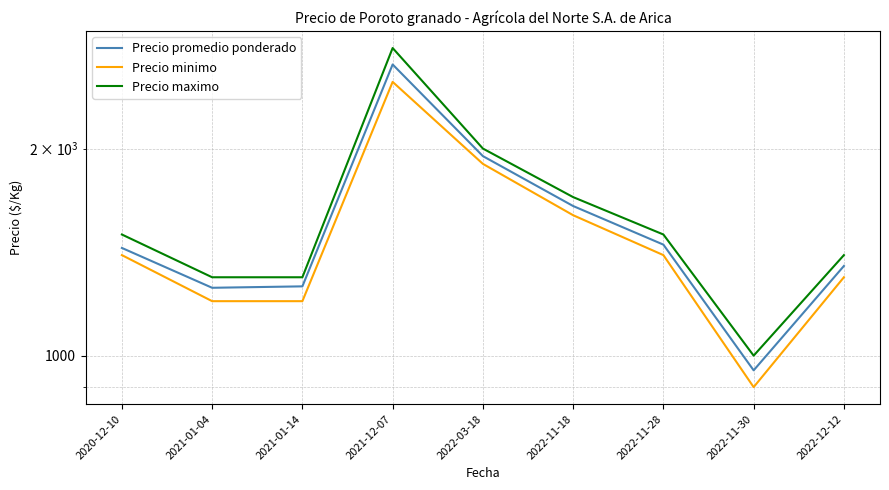

The value of Precio maximo at 2021-01-04 is 860. True or false?

False